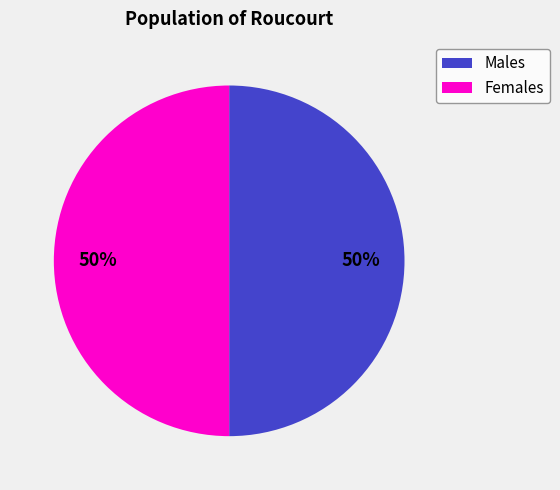

To the nearest percent, what is the average slice percentage?

50%